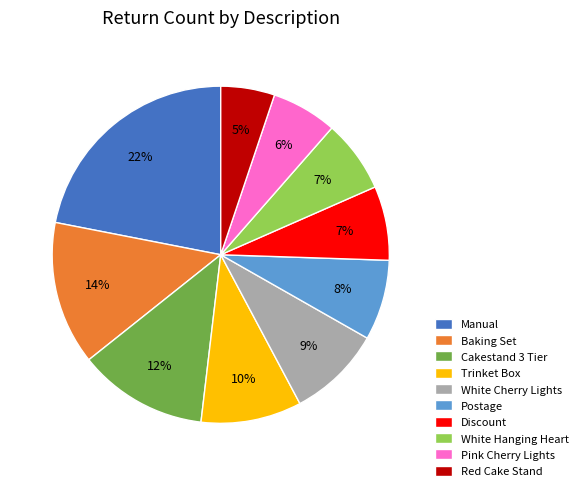

Which slice is the smallest?

Red Cake Stand